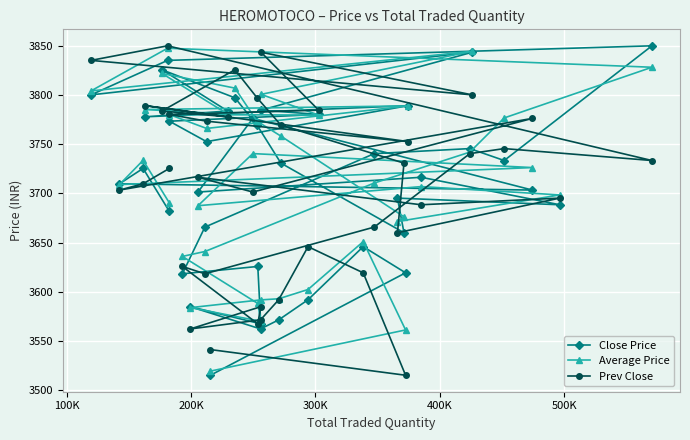

What is the greatest value displayed?

3849.8